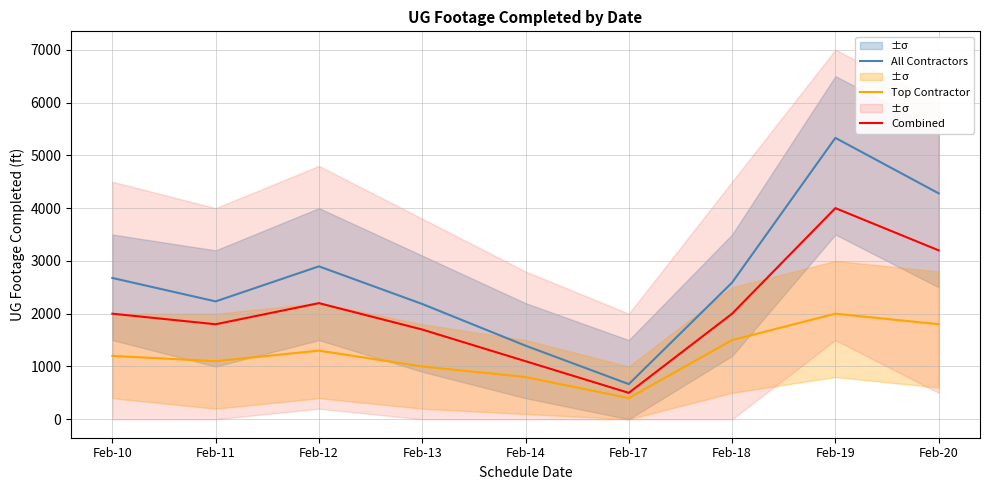

What is the difference between the maximum and second lowest values in the Combined series?

2900